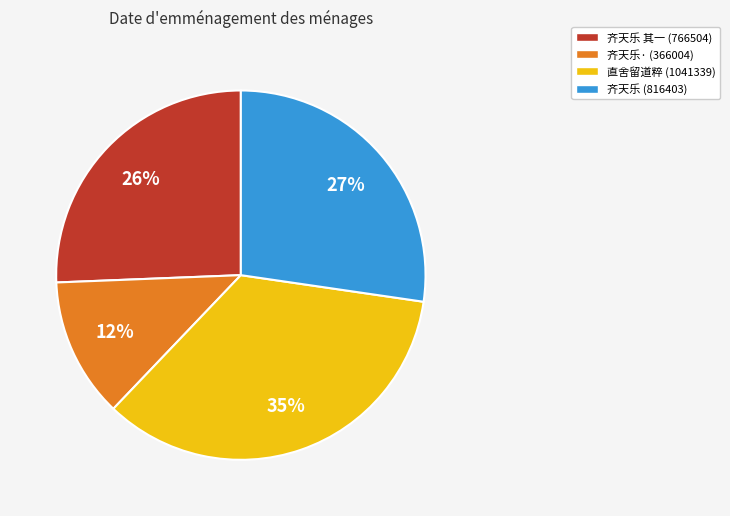

To the nearest percent, what is the average slice percentage?

25%